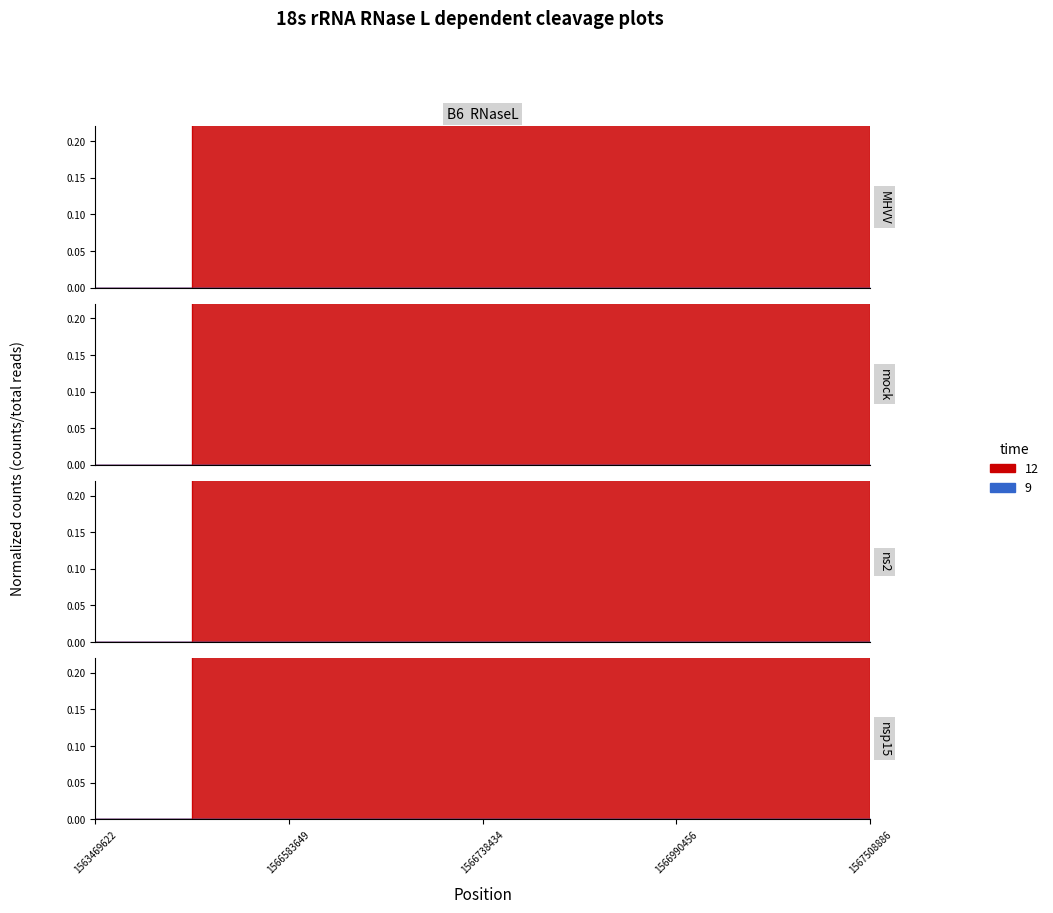

How many data points does each series have?

5